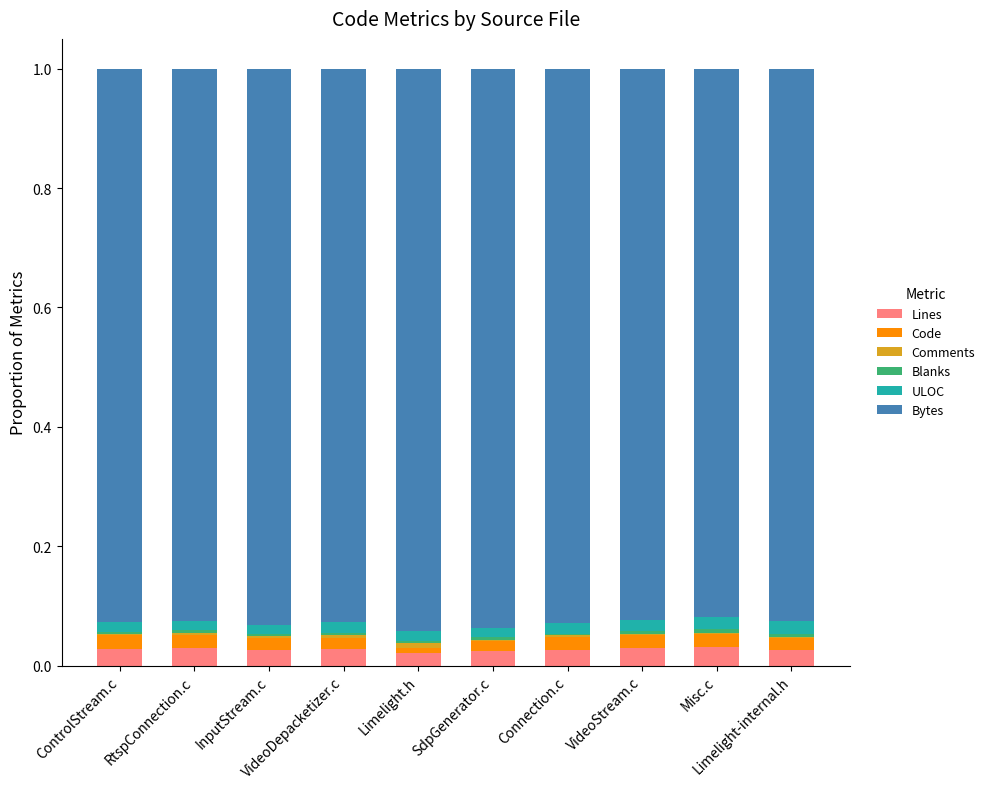

What is the sum of all Lines values?

0.3